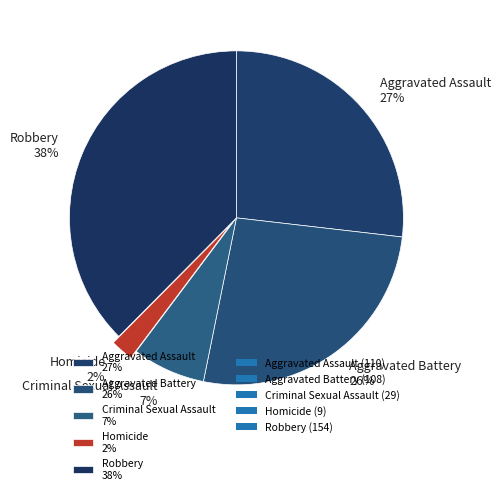

The Robbery slice represents 38% of the pie. True or false?

True